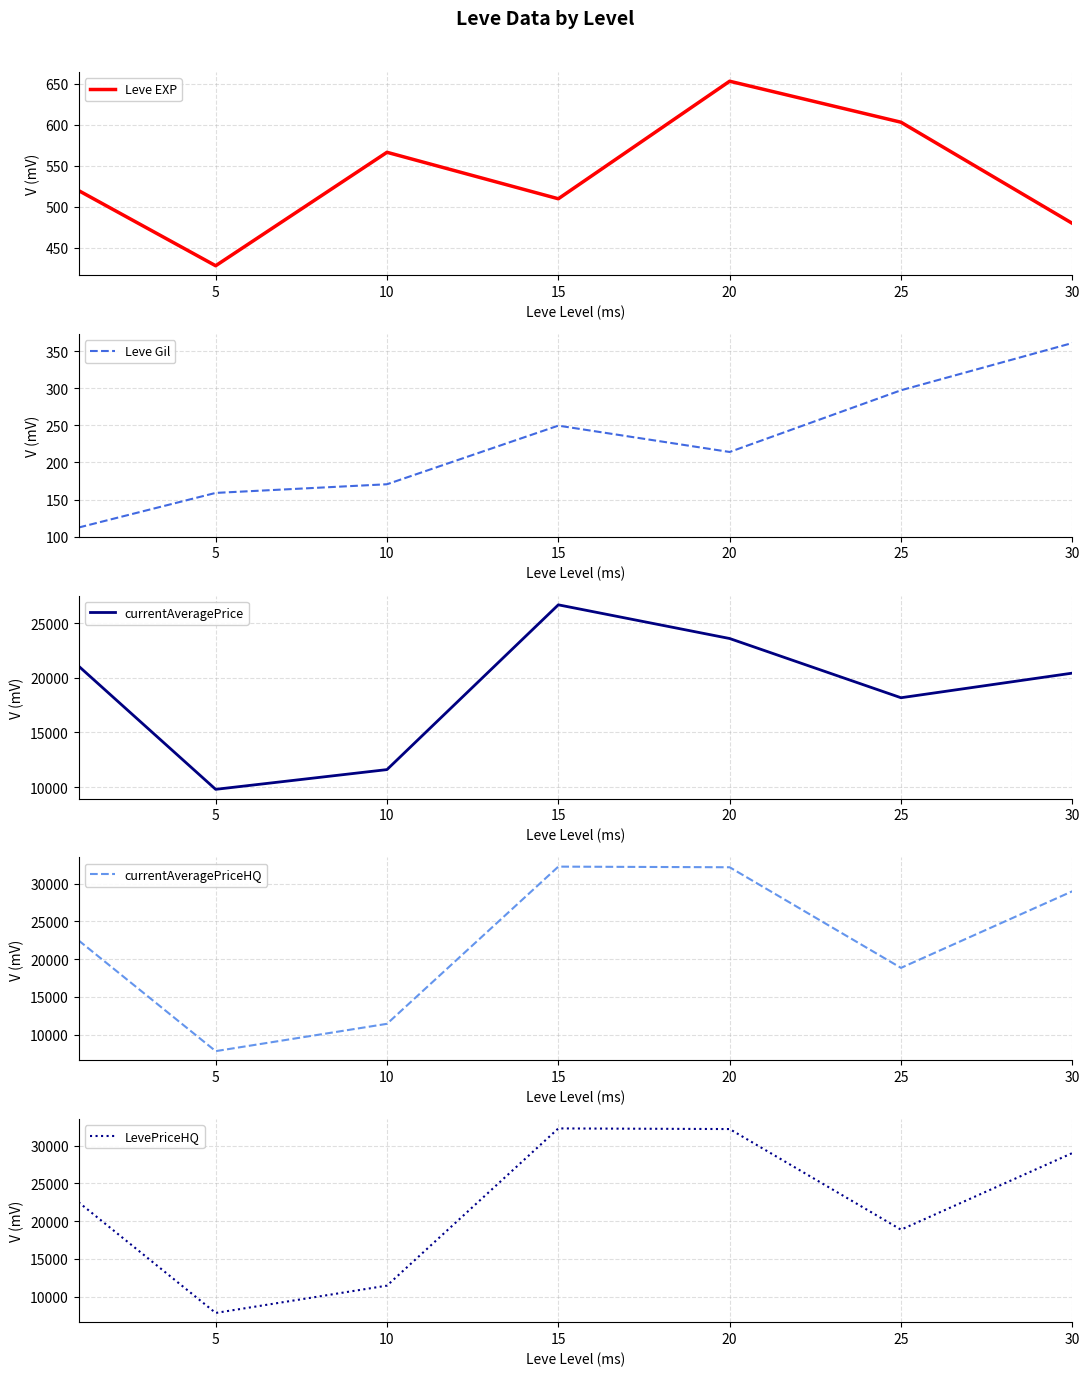

Which has a higher value, 25 or 5?

25